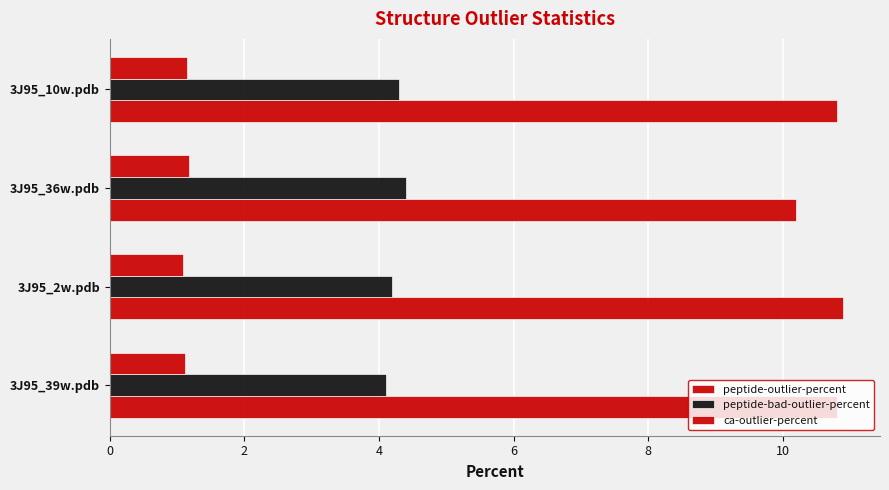

How many data points does each series have?

4